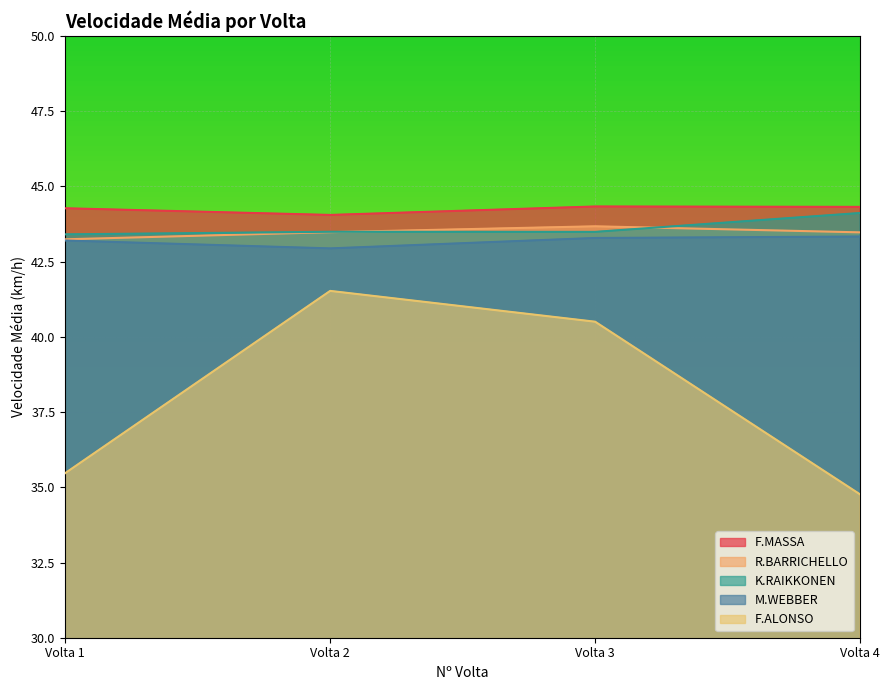

Which has a higher value, Volta 4 or Volta 1?

Volta 4